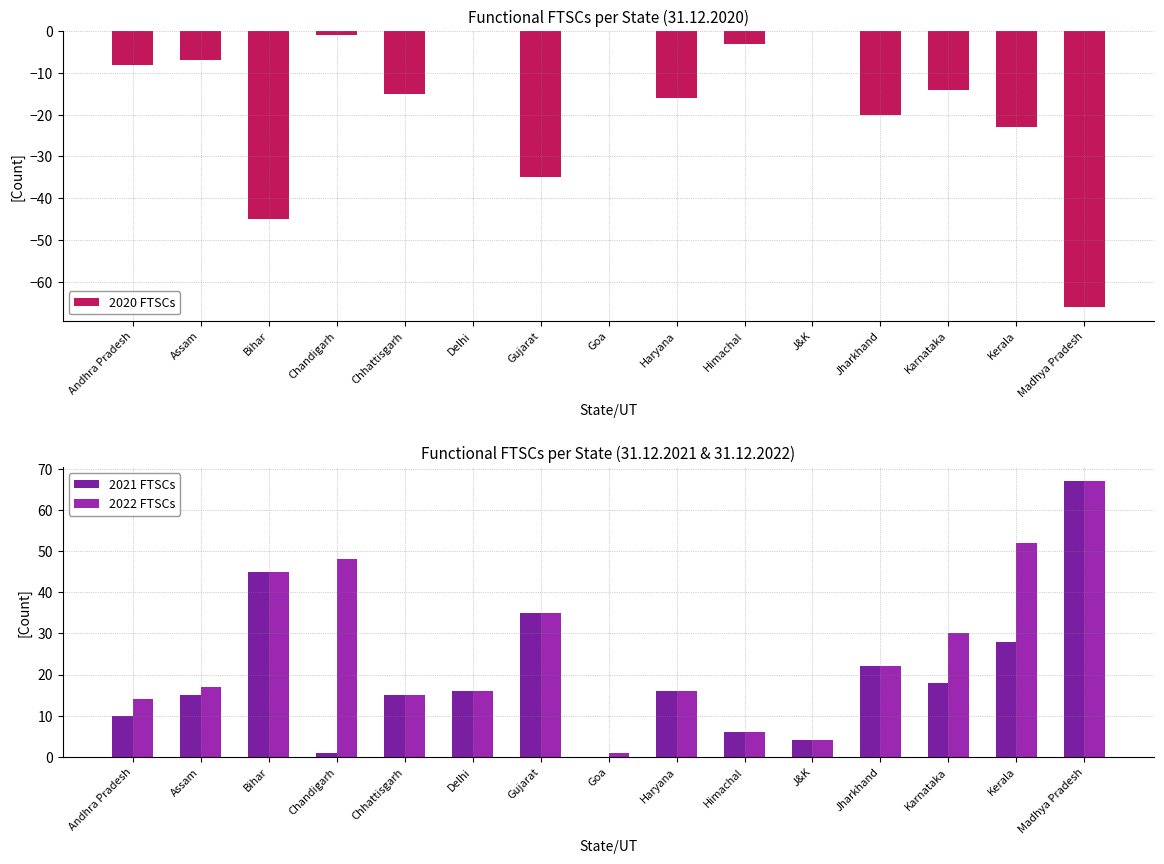

What position from the left is Kerala?

14